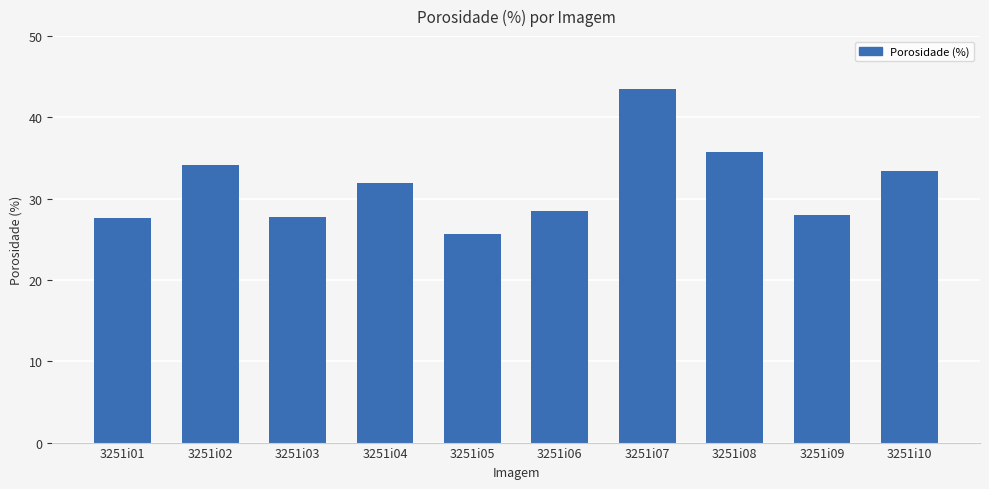

What is the average value?

31.6